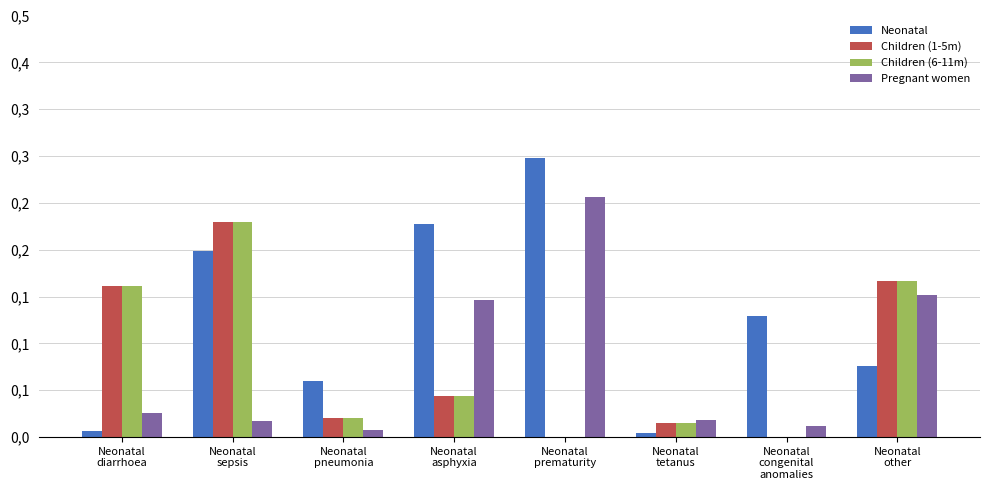

Which series has the largest total across all categories?

Neonatal